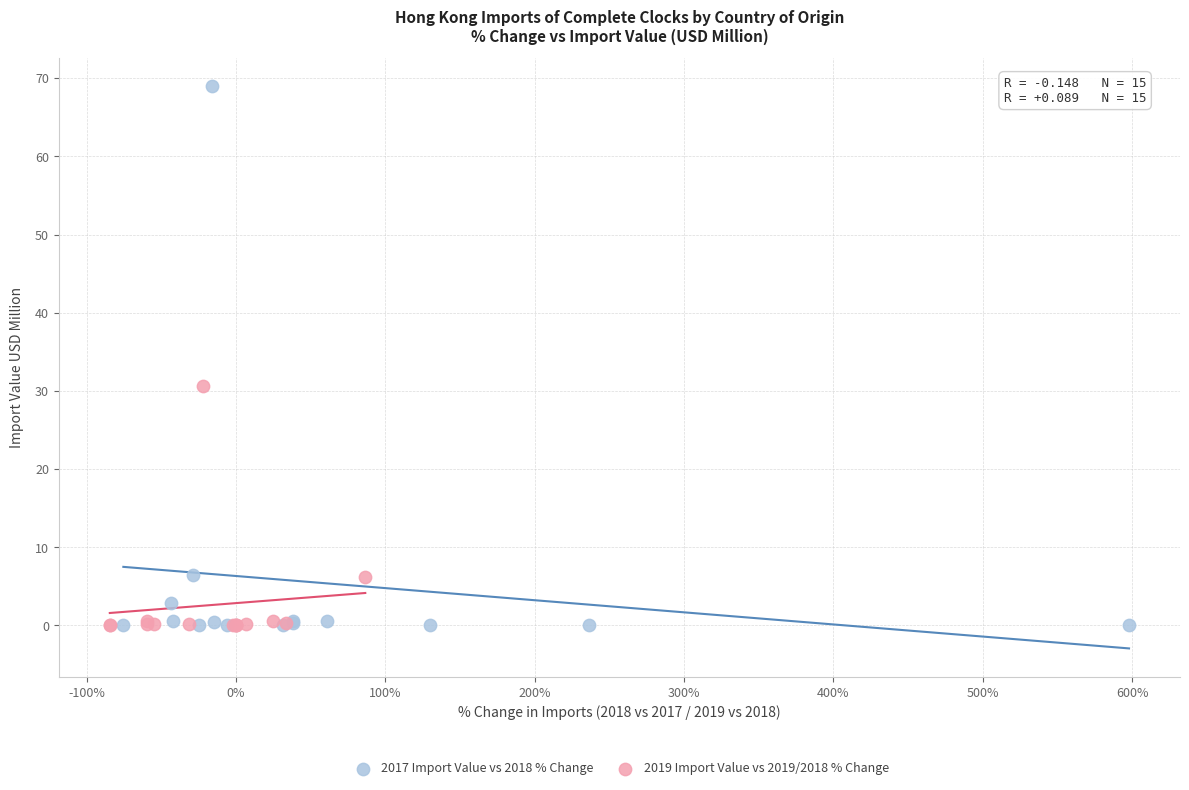

Which series has the widest spread of Y values?

2017 Import Value vs 2018 % Change